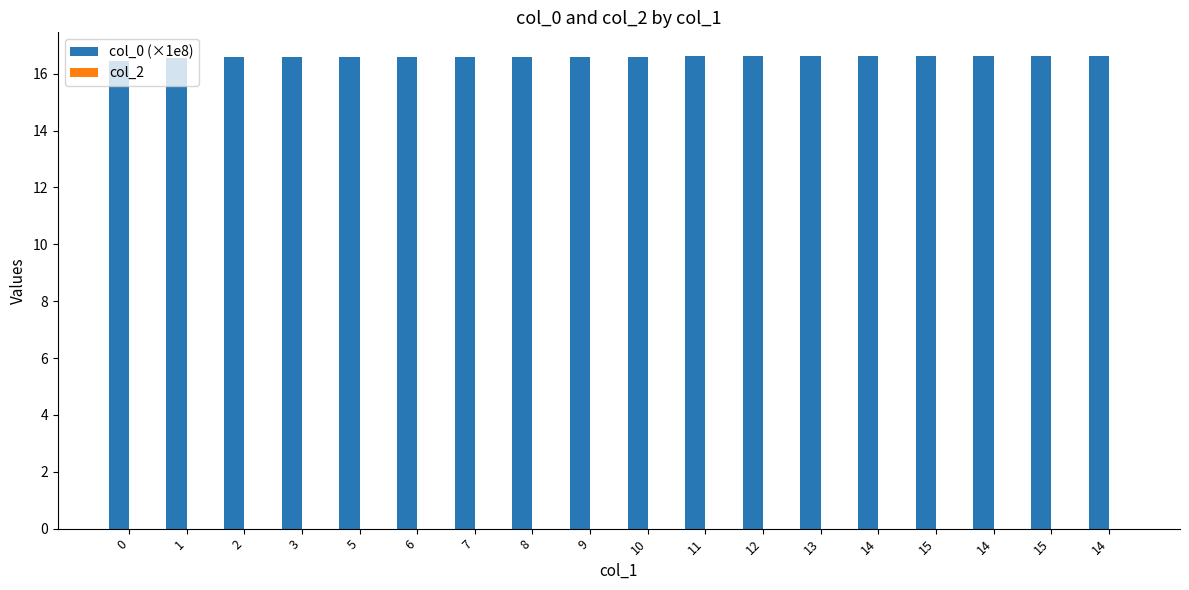

Between 8 and 7, which is larger?

8